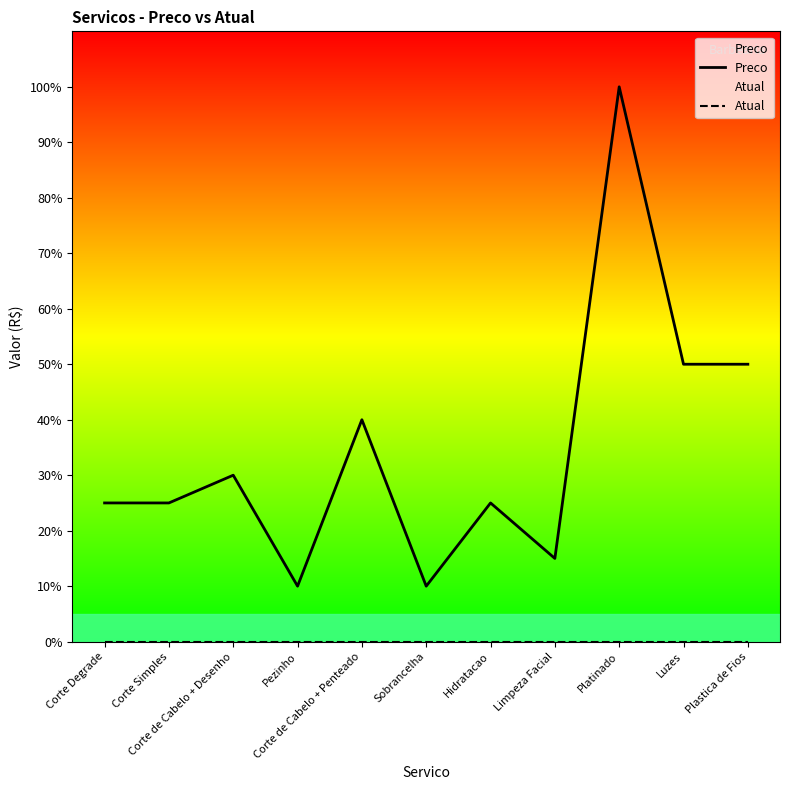

The Atual series shows 0 at Corte Degrade. True or false?

True